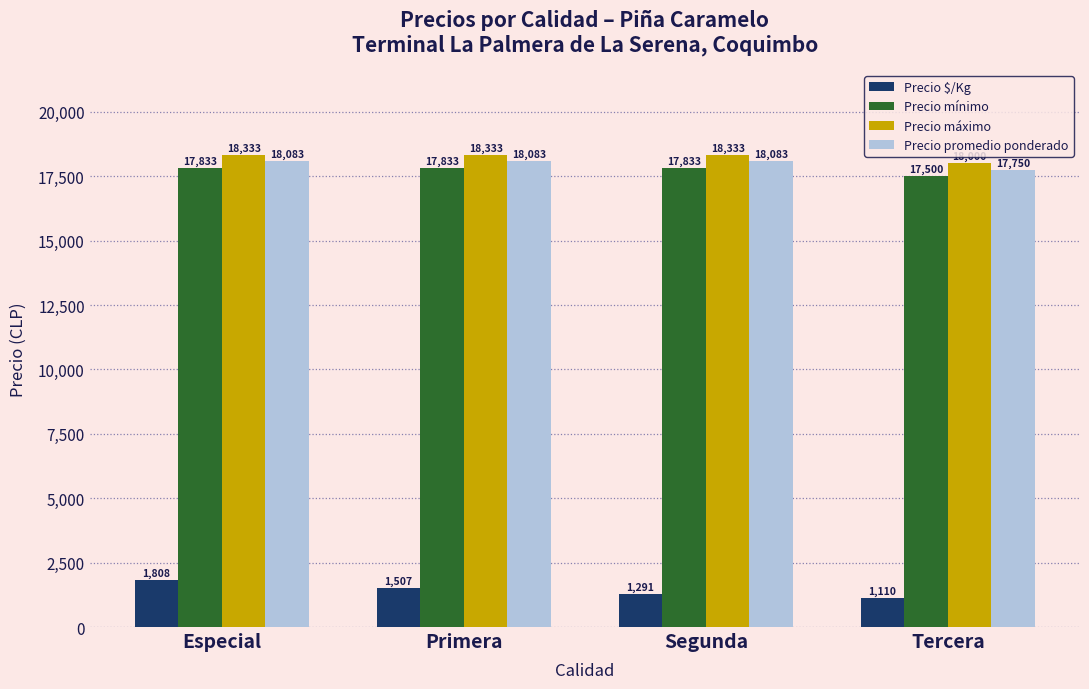

What is the spread (max minus min) of values at Segunda?

17042